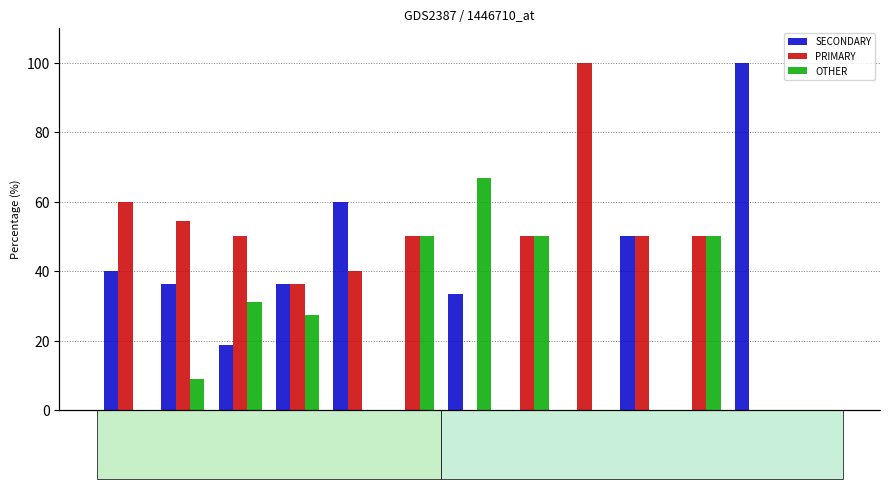

What is the difference between the maximum and minimum values in the SECONDARY series?

100.0